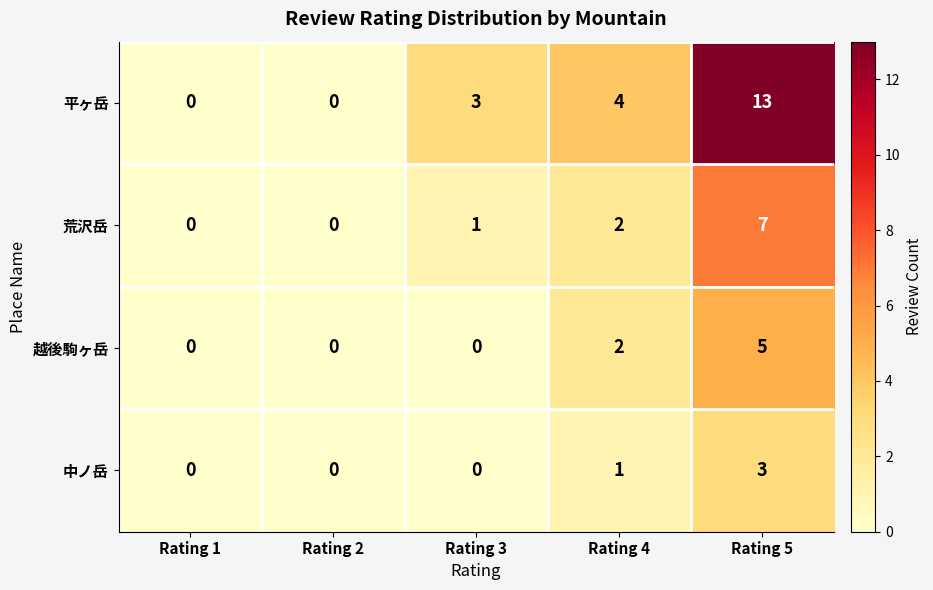

True or false: 平ヶ岳 has a value of 4 at Rating 4.

True